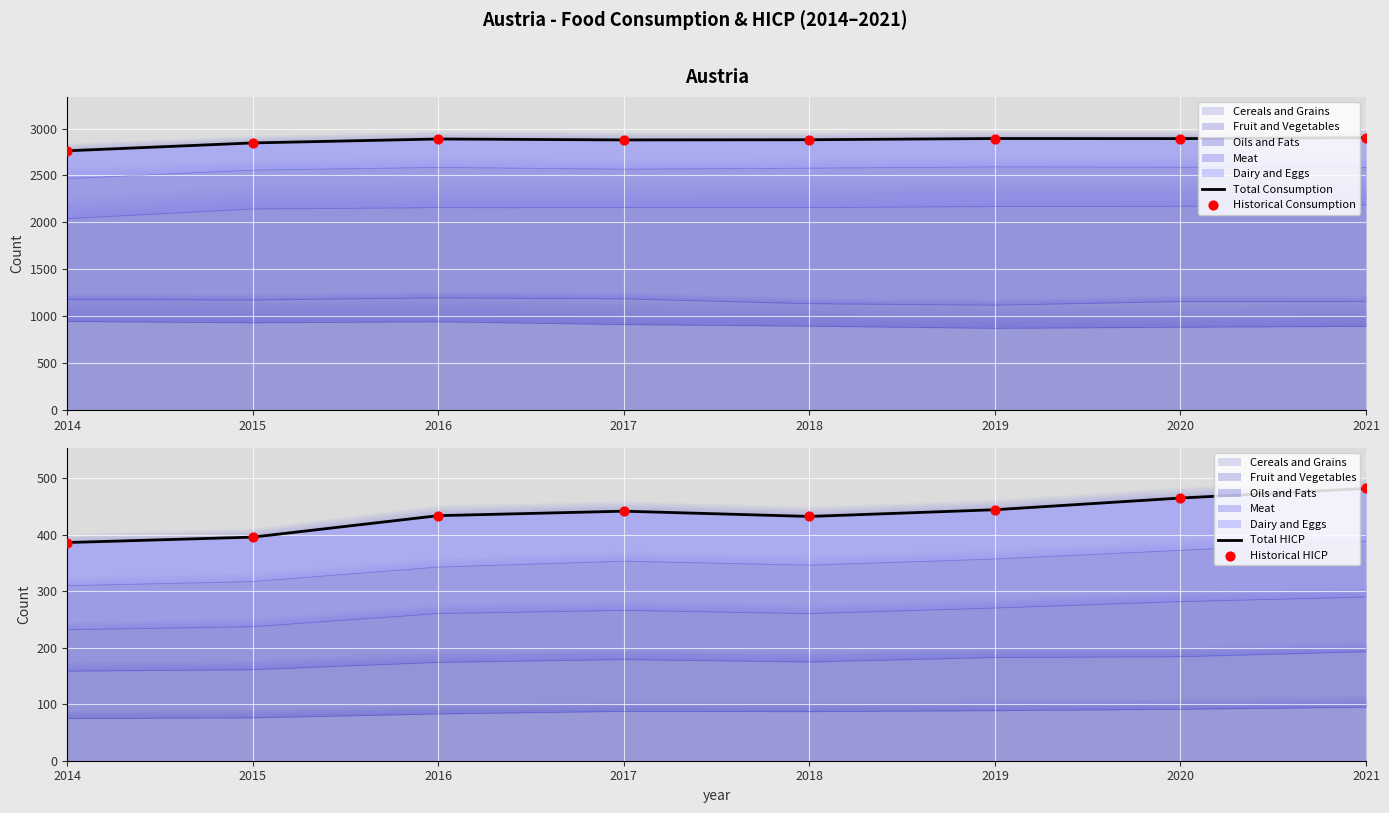

Is the value of Historical HICP at 2016 greater than the value of Total Consumption at 2021?

No